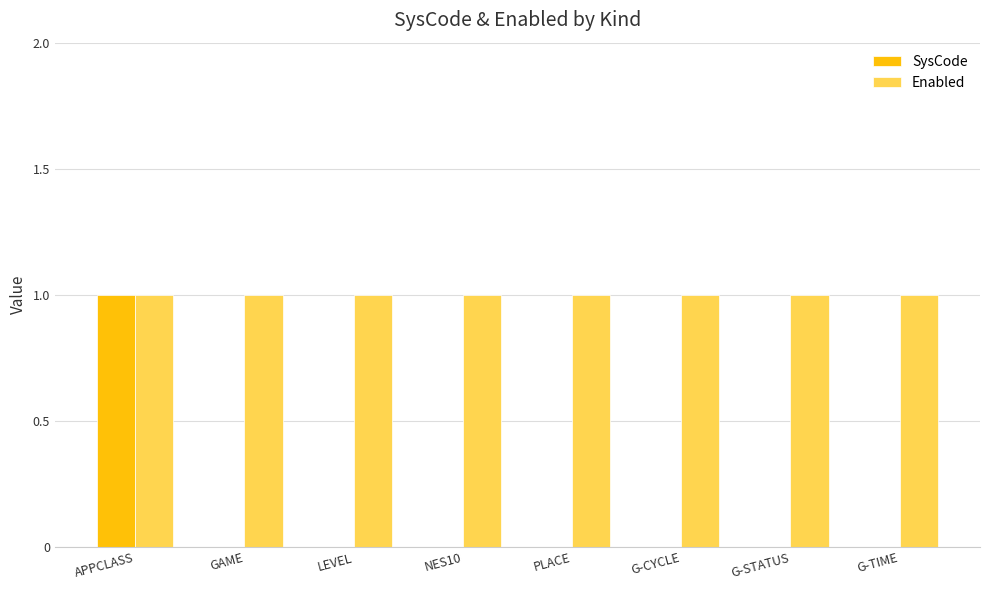

How many groups of bars are there?

8